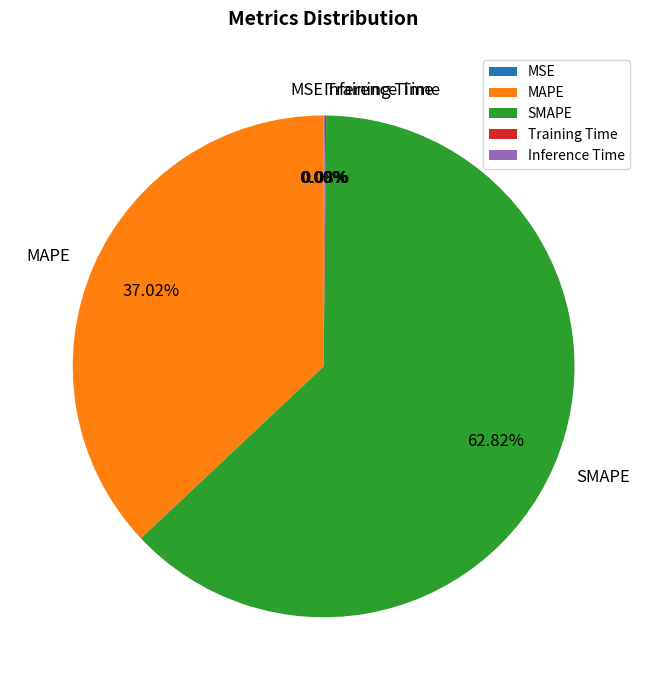

Which slice is the largest?

SMAPE